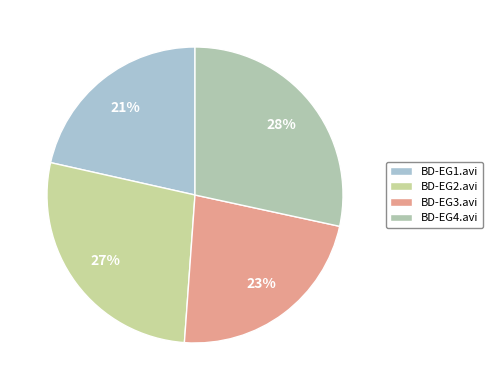

Does any single category account for the majority?

No